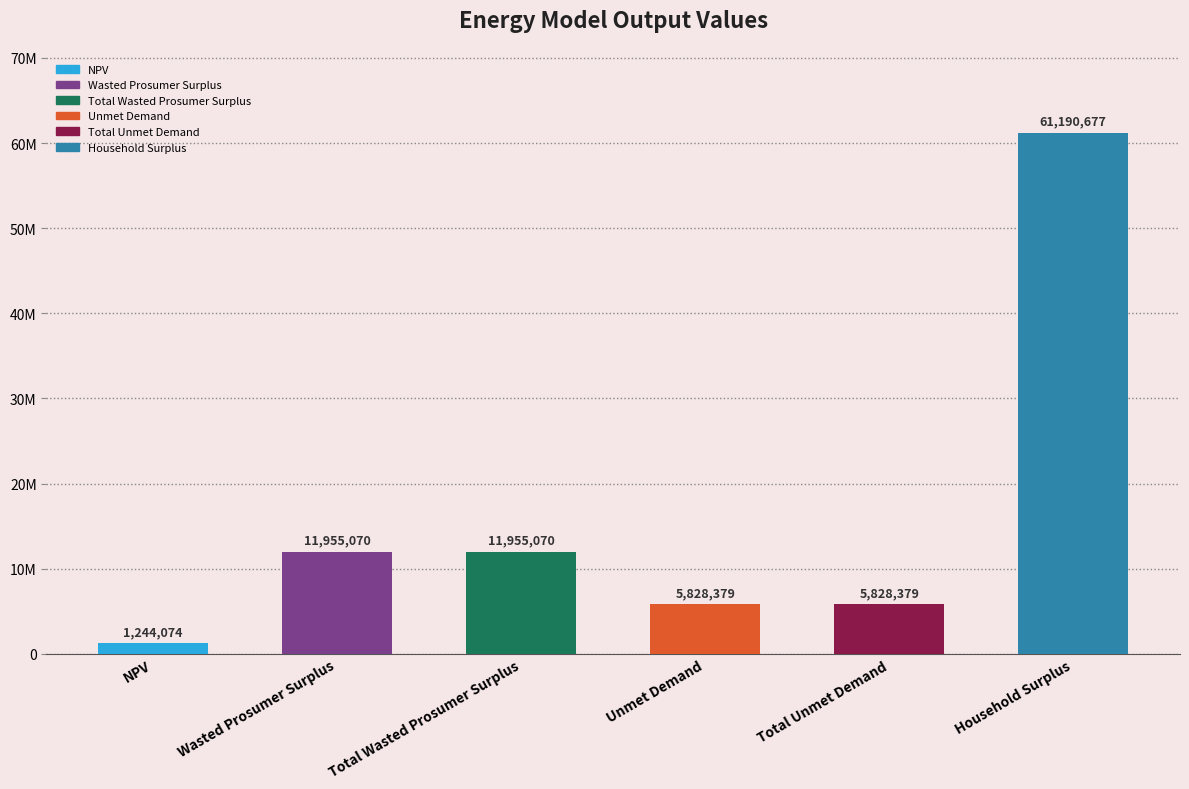

What is the ratio of the value at NPV to the value at Total Unmet Demand?

0.2